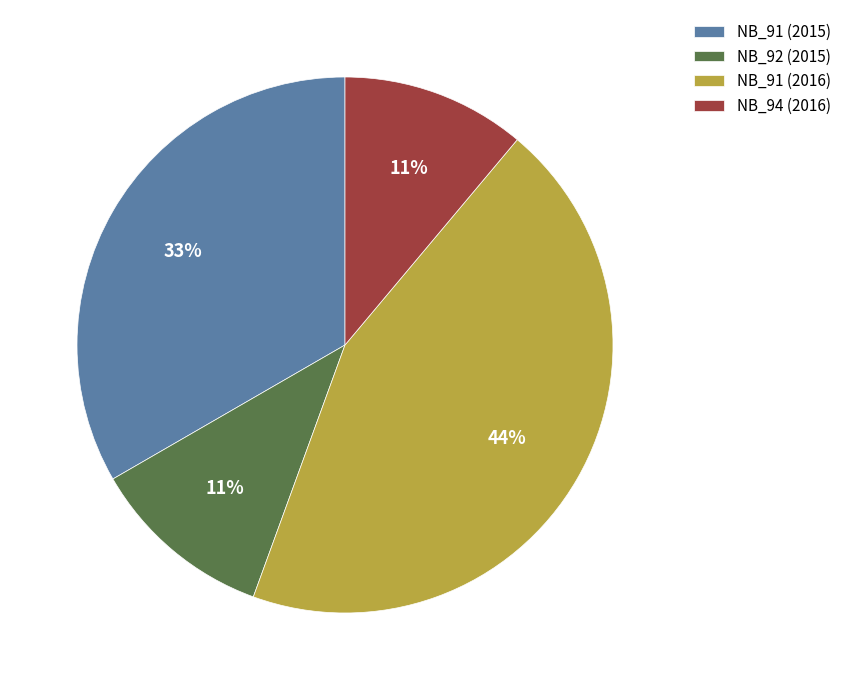

What percentage is the NB_92 (2015) slice, to the nearest percent?

11%